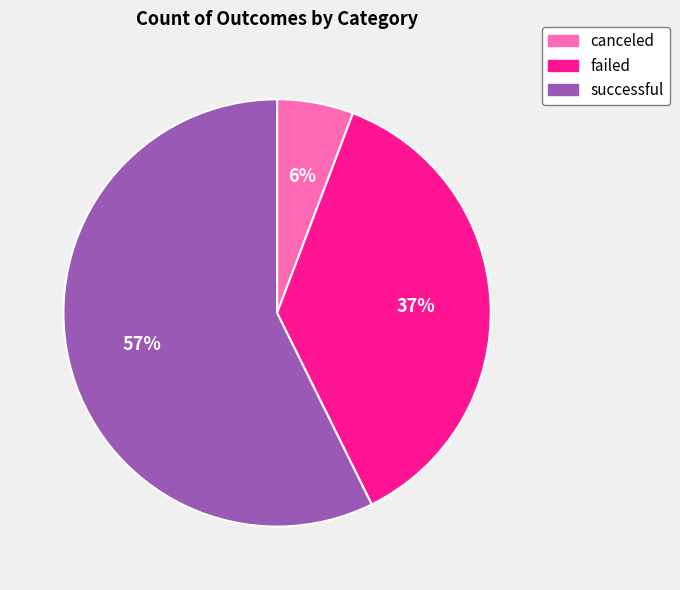

Does successful account for over 50% of the chart?

Yes